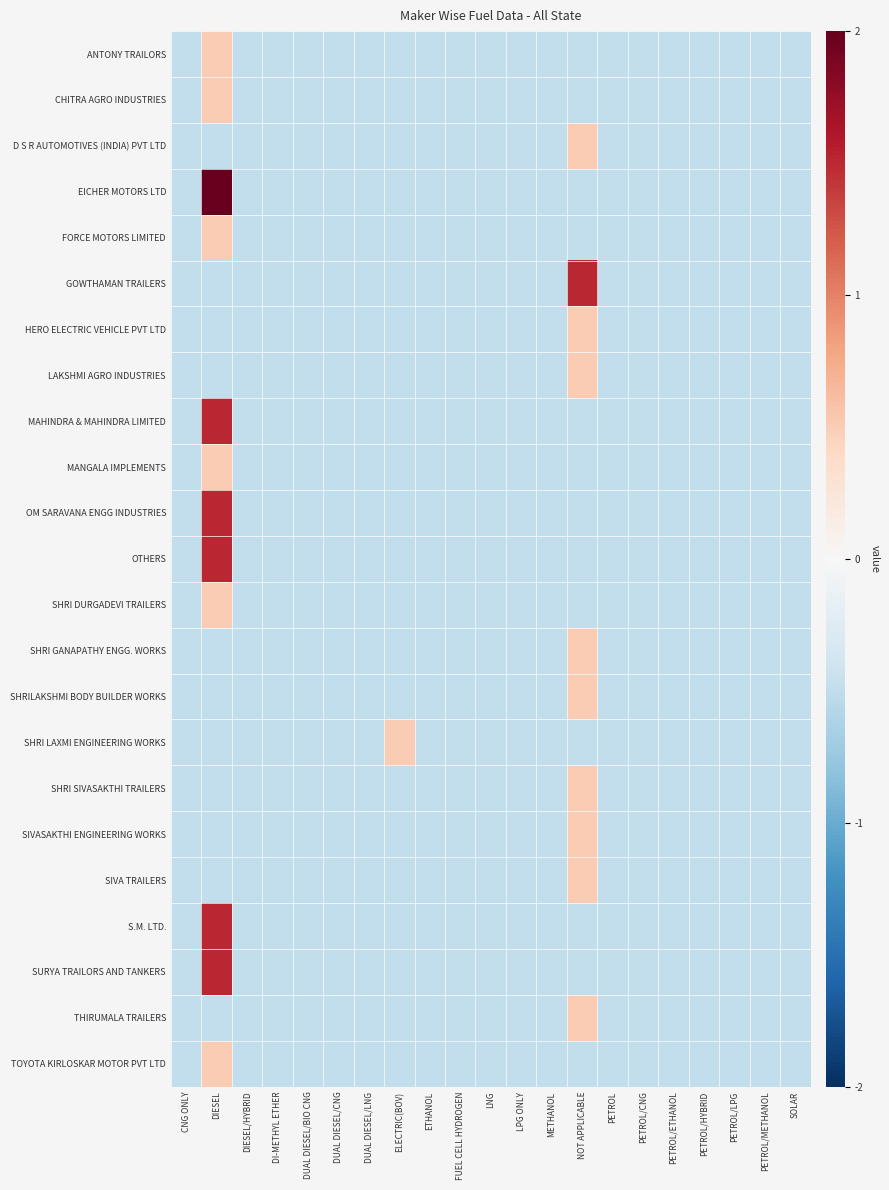

Count the number of categories in the chart.

21